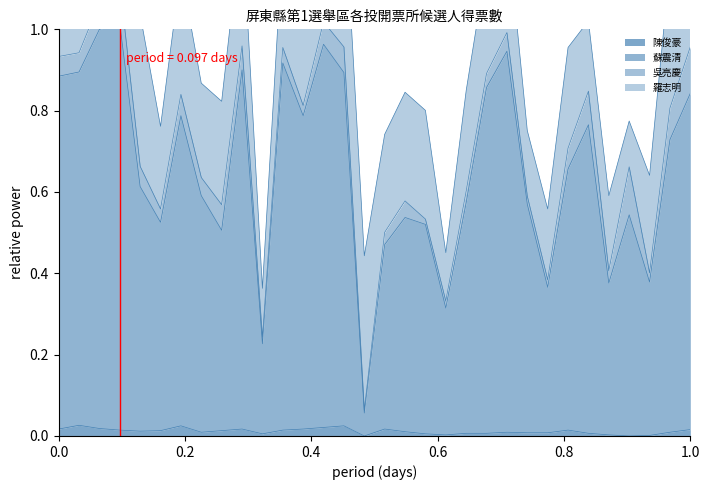

True or false: 陳俊豪 and 蘇震清 cross at least once.

False